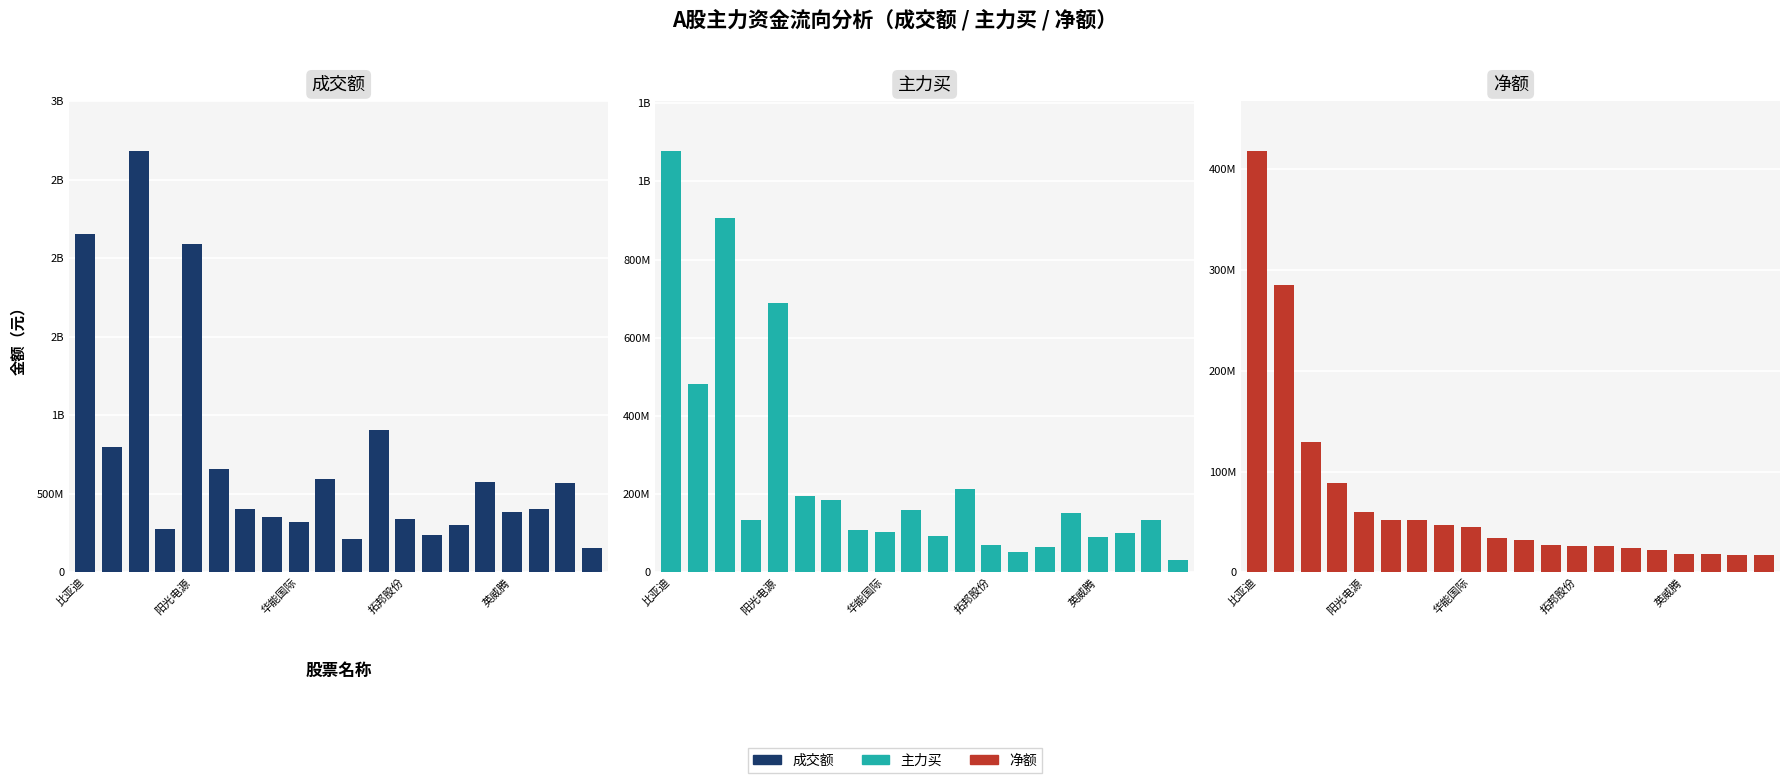

Which series has the largest total across all categories?

成交额